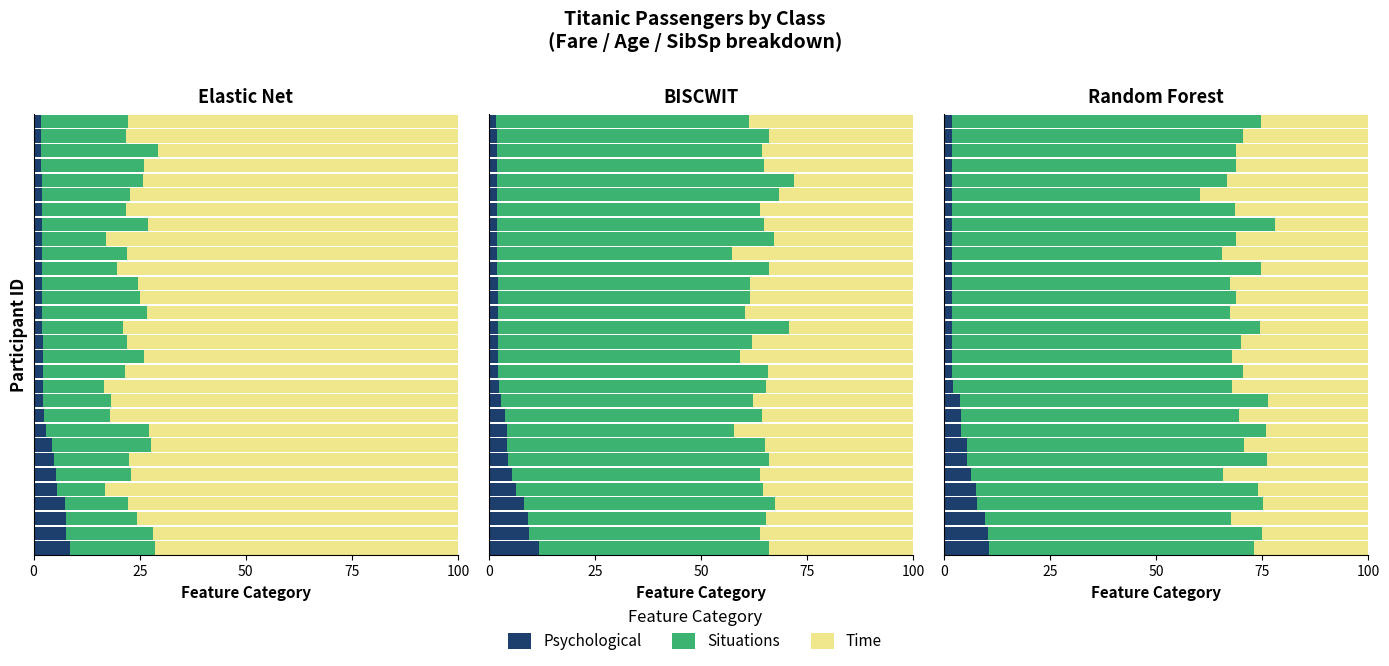

Where does the Situations series first go above 66?

75